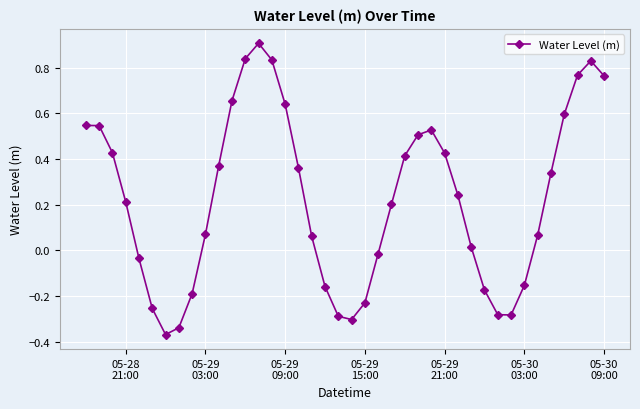

What is the difference between the maximum and second lowest values?

1.2